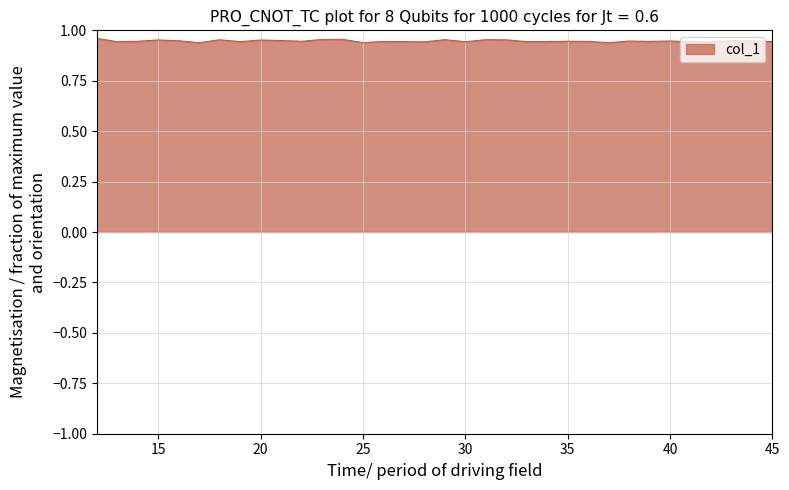

What is the value of the 32nd point from the left?

0.9